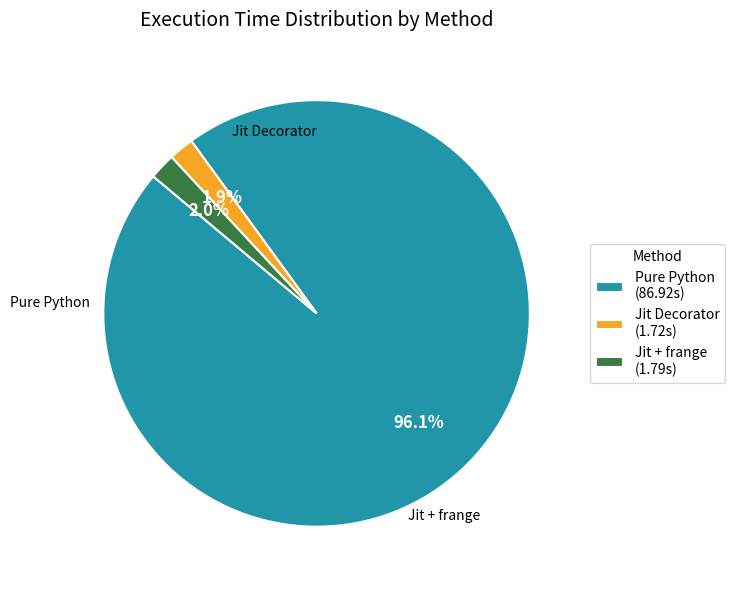

What is the smallest slice in the pie chart?

Jit Decorator